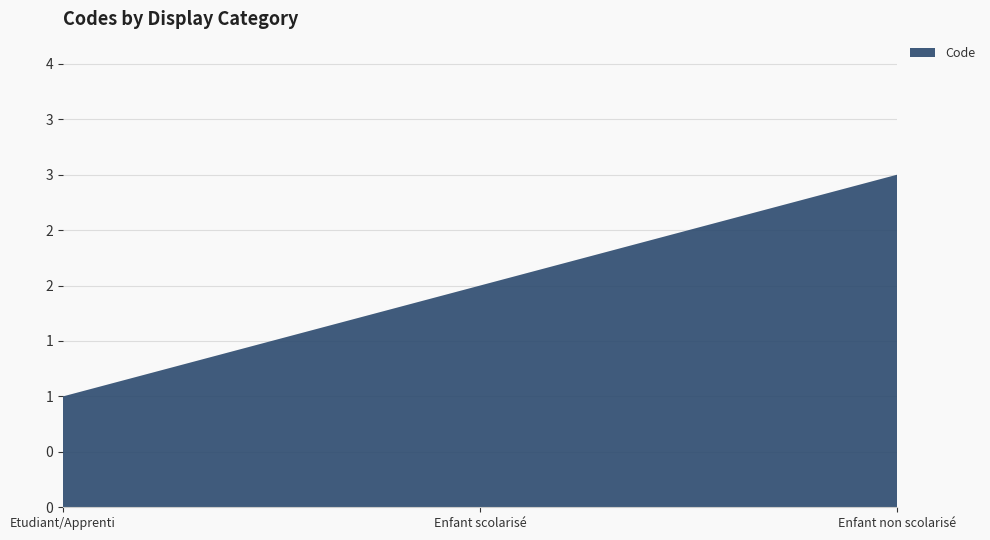

Reading left to right, what are all the values shown in this chart?

1	2	3